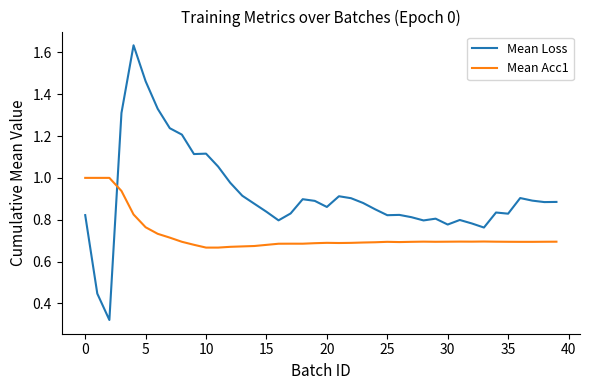

What are all the series names shown in the legend?

Mean Loss, Mean Acc1